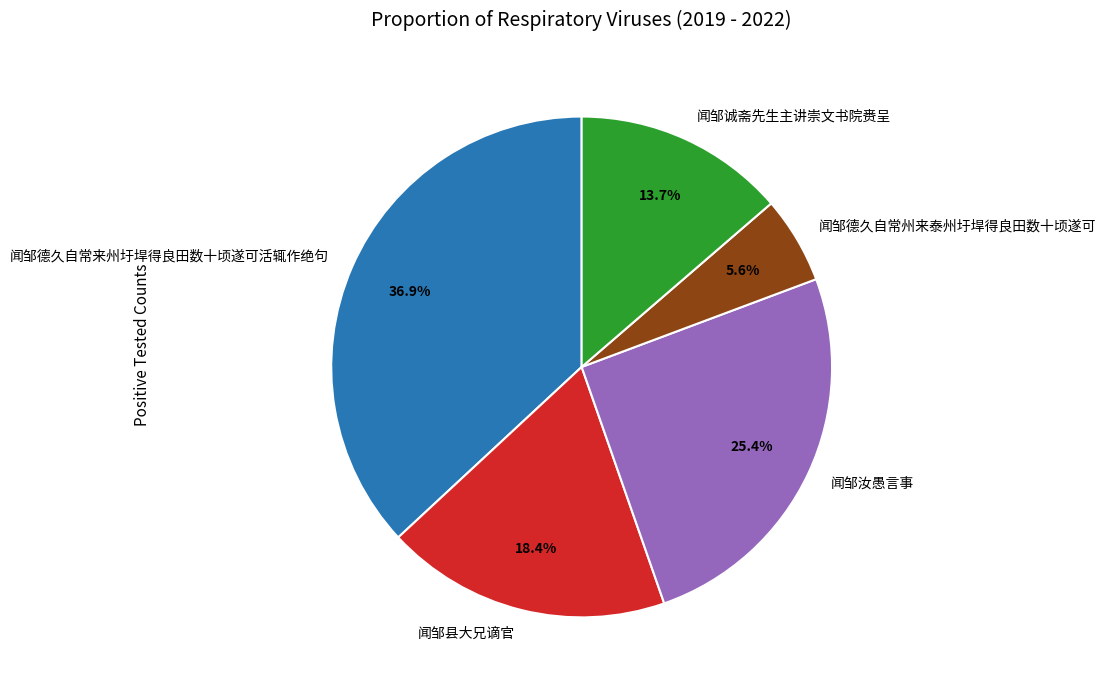

Approximately how many times larger is the value at 闻邹诚斋先生主讲崇文书院赉呈 compared to 闻邹德久自常州来泰州圩垾得良田数十顷遂可?

2.4